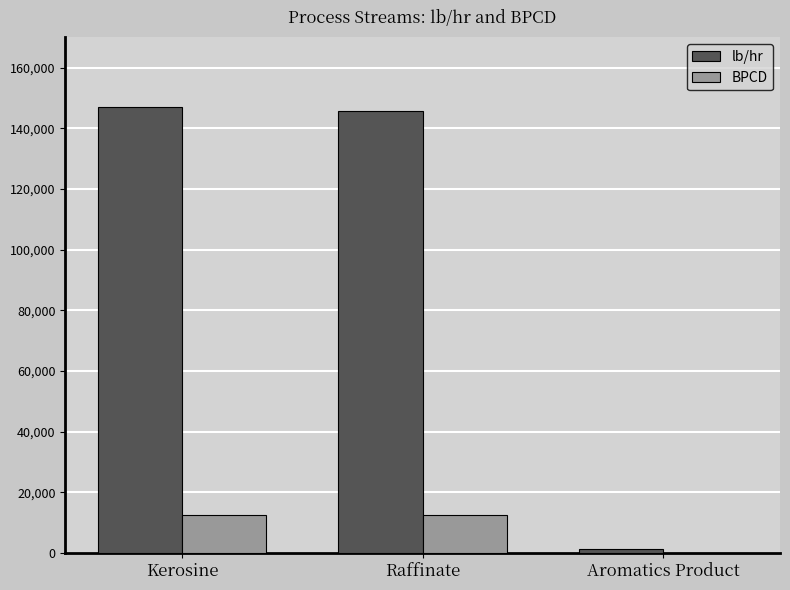

At which label is lb/hr closest to 74060?

Raffinate